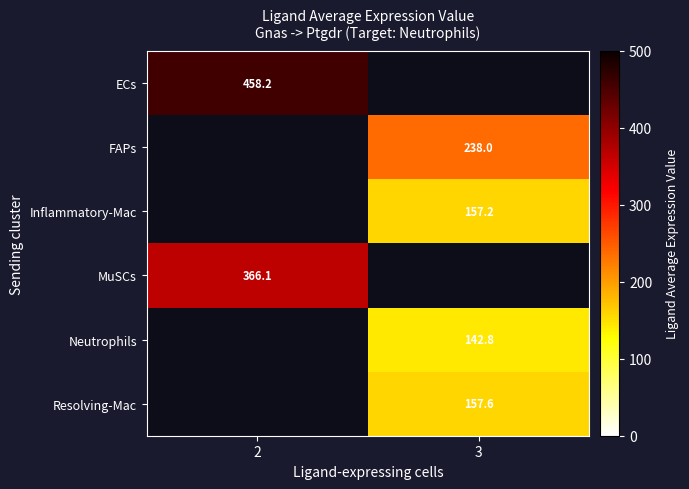

The value of Resolving-Mac at 3 is 157.6. True or false?

True